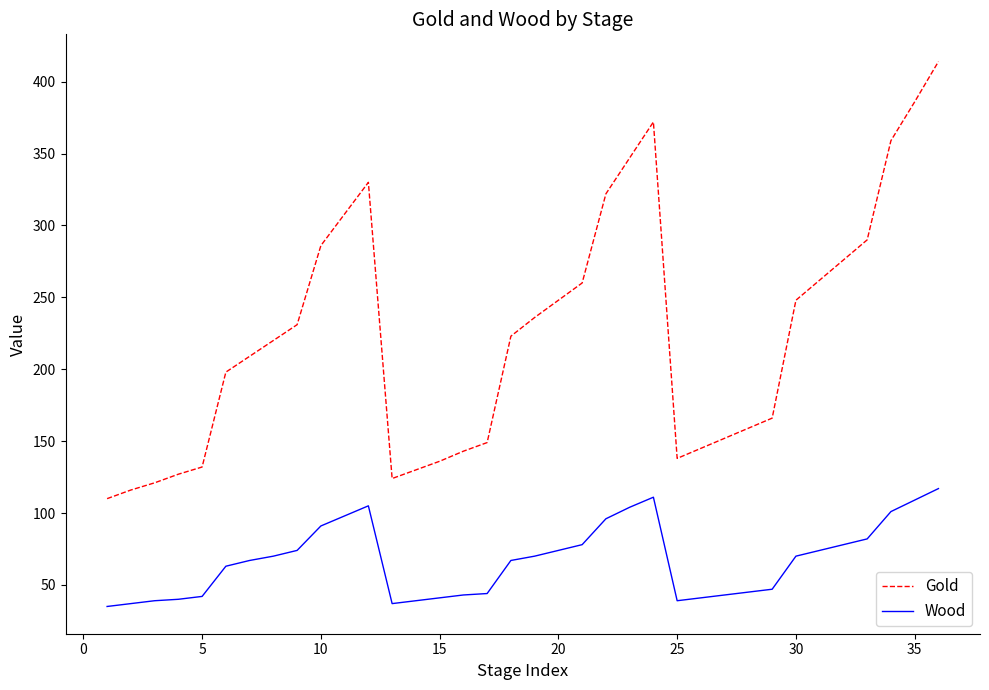

Which series has the largest range (max minus min)?

Gold